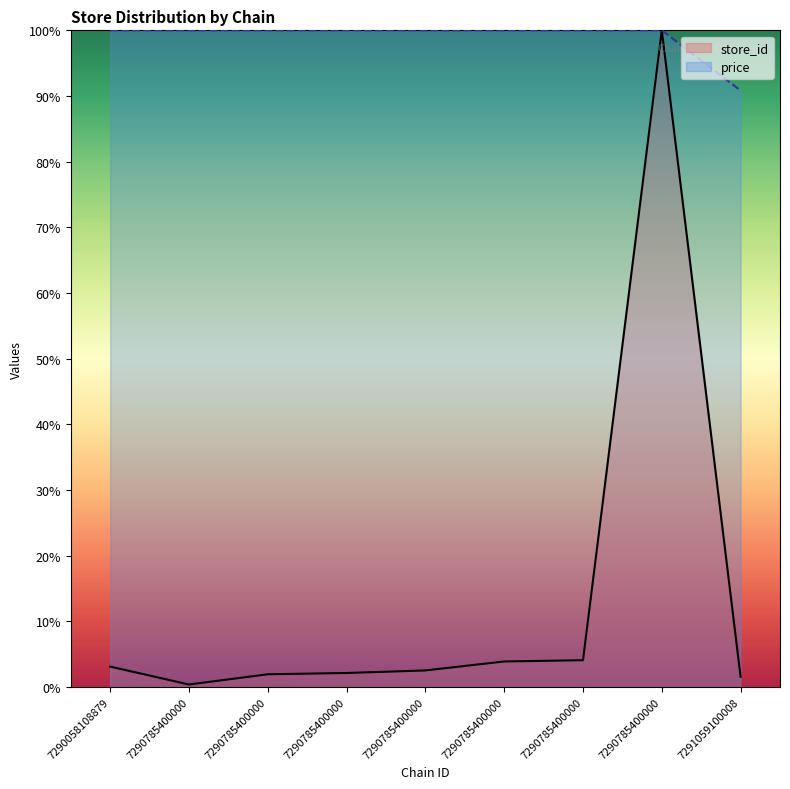

Where is store_id nearest to the value 0?

7290785400000